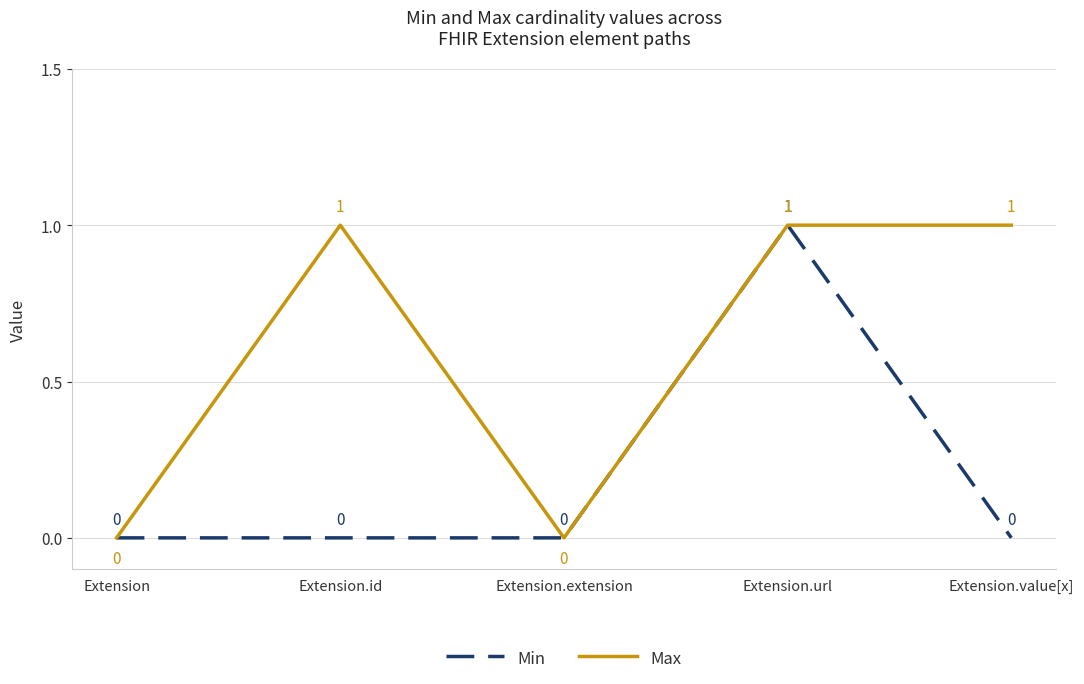

Is it true that Min equals 2 at Extension.url?

False